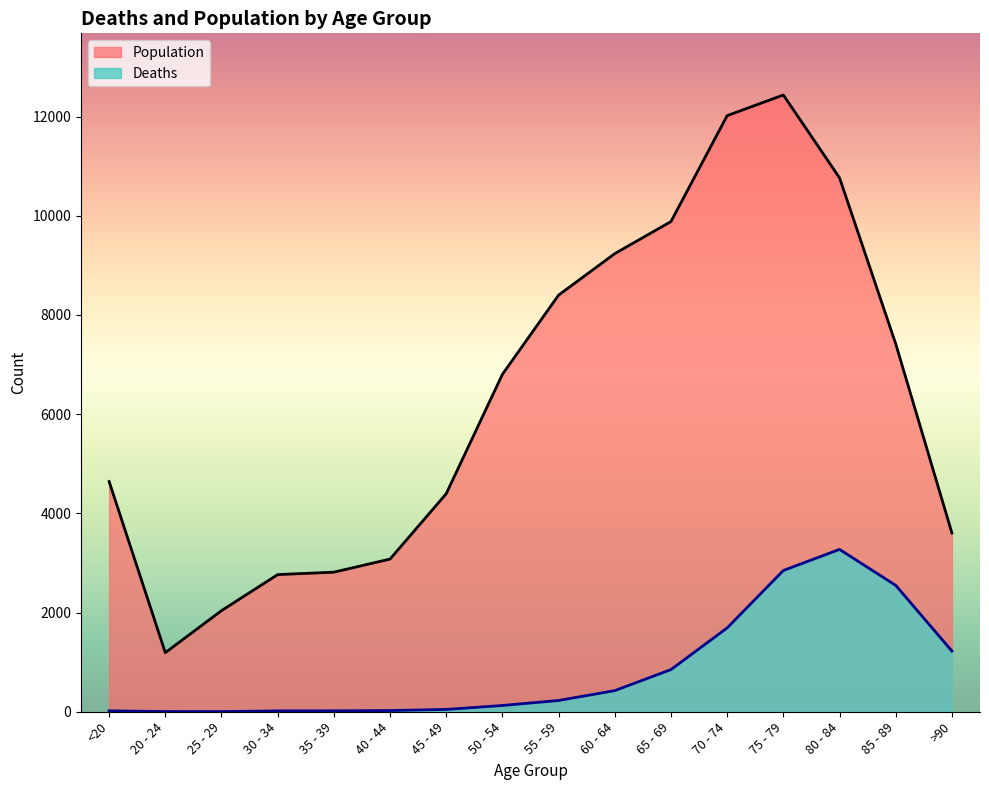

Rank the series at >90 from highest to lowest value.

Population, Deaths